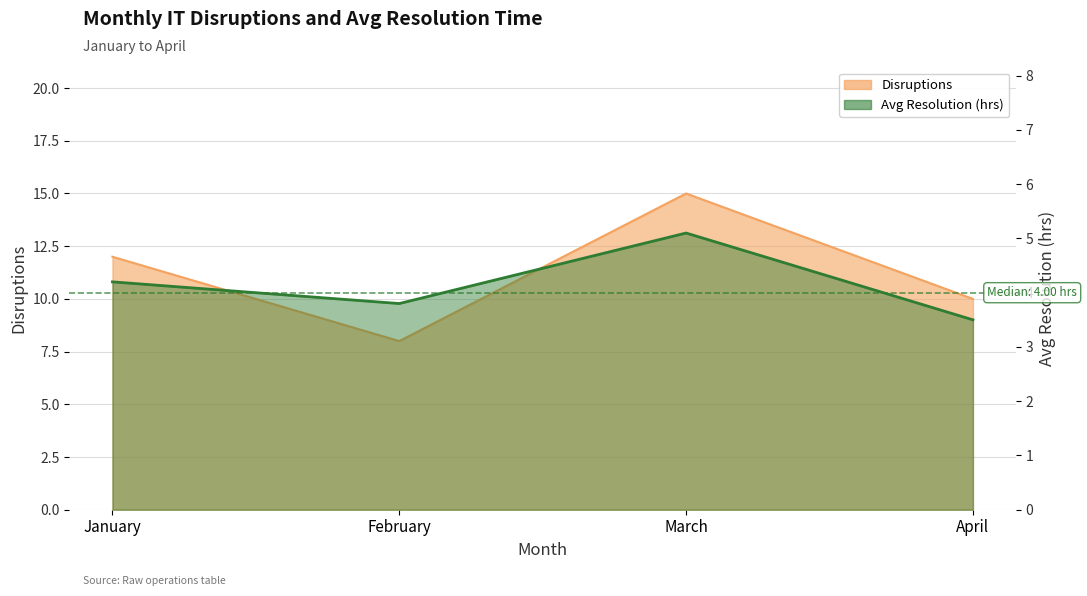

Reading left to right, extract all data points from this chart.

Disruptions: January=12.0	February=8.0	March=15.0	April=10.0
Avg Resolution (hrs): January=4.2	February=3.8	March=5.1	April=3.5